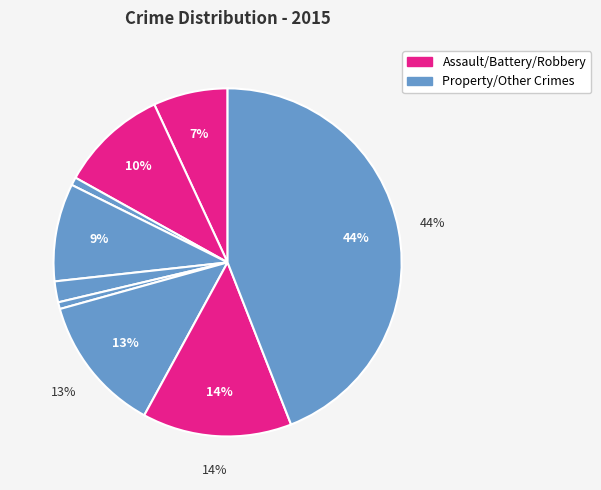

Count the number of slices in the pie.

9